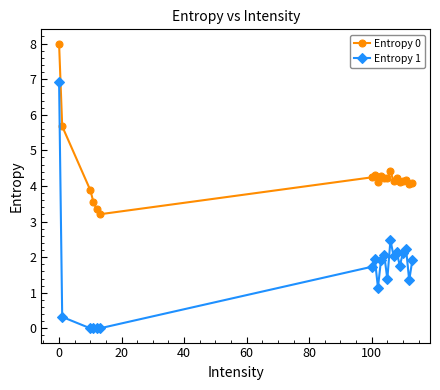

How many categories are shown in the chart?

20